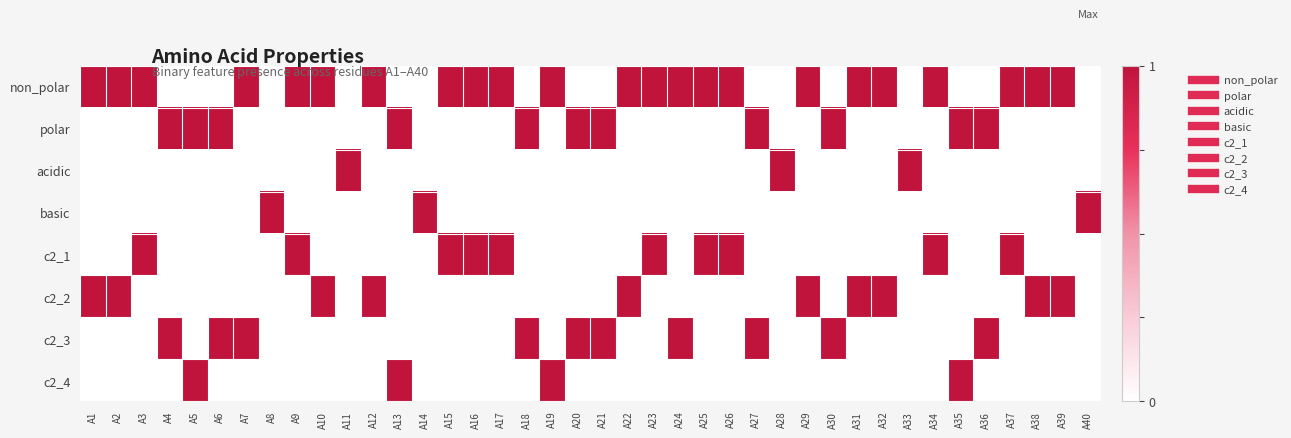

Reading left to right, what are all the values shown in this chart?

non_polar: A1=1	A2=1	A3=1	A4=0	A5=0	A6=0	A7=1	A8=0	A9=1	A10=1	A11=0	A12=1	A13=0	A14=0	A15=1	A16=1	A17=1	A18=0	A19=1	A20=0	A21=0	A22=1	A23=1	A24=1	A25=1	A26=1	A27=0	A28=0	A29=1	A30=0	A31=1	A32=1	A33=0	A34=1	A35=0	A36=0	A37=1	A38=1	A39=1	A40=0
polar: A1=0	A2=0	A3=0	A4=1	A5=1	A6=1	A7=0	A8=0	A9=0	A10=0	A11=0	A12=0	A13=1	A14=0	A15=0	A16=0	A17=0	A18=1	A19=0	A20=1	A21=1	A22=0	A23=0	A24=0	A25=0	A26=0	A27=1	A28=0	A29=0	A30=1	A31=0	A32=0	A33=0	A34=0	A35=1	A36=1	A37=0	A38=0	A39=0	A40=0
acidic: A1=0	A2=0	A3=0	A4=0	A5=0	A6=0	A7=0	A8=0	A9=0	A10=0	A11=1	A12=0	A13=0	A14=0	A15=0	A16=0	A17=0	A18=0	A19=0	A20=0	A21=0	A22=0	A23=0	A24=0	A25=0	A26=0	A27=0	A28=1	A29=0	A30=0	A31=0	A32=0	A33=1	A34=0	A35=0	A36=0	A37=0	A38=0	A39=0	A40=0
basic: A1=0	A2=0	A3=0	A4=0	A5=0	A6=0	A7=0	A8=1	A9=0	A10=0	A11=0	A12=0	A13=0	A14=1	A15=0	A16=0	A17=0	A18=0	A19=0	A20=0	A21=0	A22=0	A23=0	A24=0	A25=0	A26=0	A27=0	A28=0	A29=0	A30=0	A31=0	A32=0	A33=0	A34=0	A35=0	A36=0	A37=0	A38=0	A39=0	A40=1
c2_1: A1=0	A2=0	A3=1	A4=0	A5=0	A6=0	A7=0	A8=0	A9=1	A10=0	A11=0	A12=0	A13=0	A14=0	A15=1	A16=1	A17=1	A18=0	A19=0	A20=0	A21=0	A22=0	A23=1	A24=0	A25=1	A26=1	A27=0	A28=0	A29=0	A30=0	A31=0	A32=0	A33=0	A34=1	A35=0	A36=0	A37=1	A38=0	A39=0	A40=0
c2_2: A1=1	A2=1	A3=0	A4=0	A5=0	A6=0	A7=0	A8=0	A9=0	A10=1	A11=0	A12=1	A13=0	A14=0	A15=0	A16=0	A17=0	A18=0	A19=0	A20=0	A21=0	A22=1	A23=0	A24=0	A25=0	A26=0	A27=0	A28=0	A29=1	A30=0	A31=1	A32=1	A33=0	A34=0	A35=0	A36=0	A37=0	A38=1	A39=1	A40=0
c2_3: A1=0	A2=0	A3=0	A4=1	A5=0	A6=1	A7=1	A8=0	A9=0	A10=0	A11=0	A12=0	A13=0	A14=0	A15=0	A16=0	A17=0	A18=1	A19=0	A20=1	A21=1	A22=0	A23=0	A24=1	A25=0	A26=0	A27=1	A28=0	A29=0	A30=1	A31=0	A32=0	A33=0	A34=0	A35=0	A36=1	A37=0	A38=0	A39=0	A40=0
c2_4: A1=0	A2=0	A3=0	A4=0	A5=1	A6=0	A7=0	A8=0	A9=0	A10=0	A11=0	A12=0	A13=1	A14=0	A15=0	A16=0	A17=0	A18=0	A19=1	A20=0	A21=0	A22=0	A23=0	A24=0	A25=0	A26=0	A27=0	A28=0	A29=0	A30=0	A31=0	A32=0	A33=0	A34=0	A35=1	A36=0	A37=0	A38=0	A39=0	A40=0